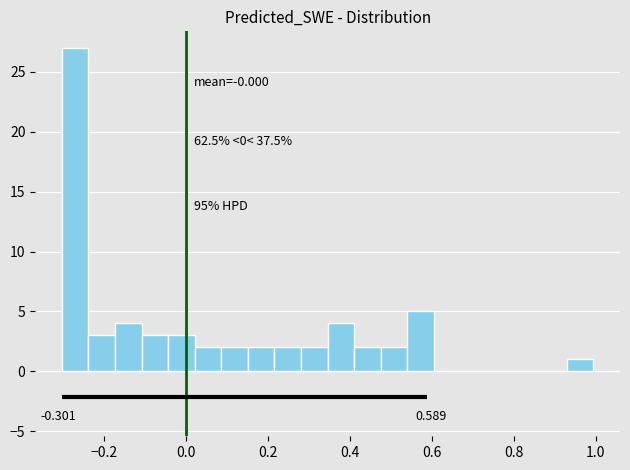

Around what value on the x-axis is the tallest bar? Give the approximate position of its centre, as read against the axis.

-0.28